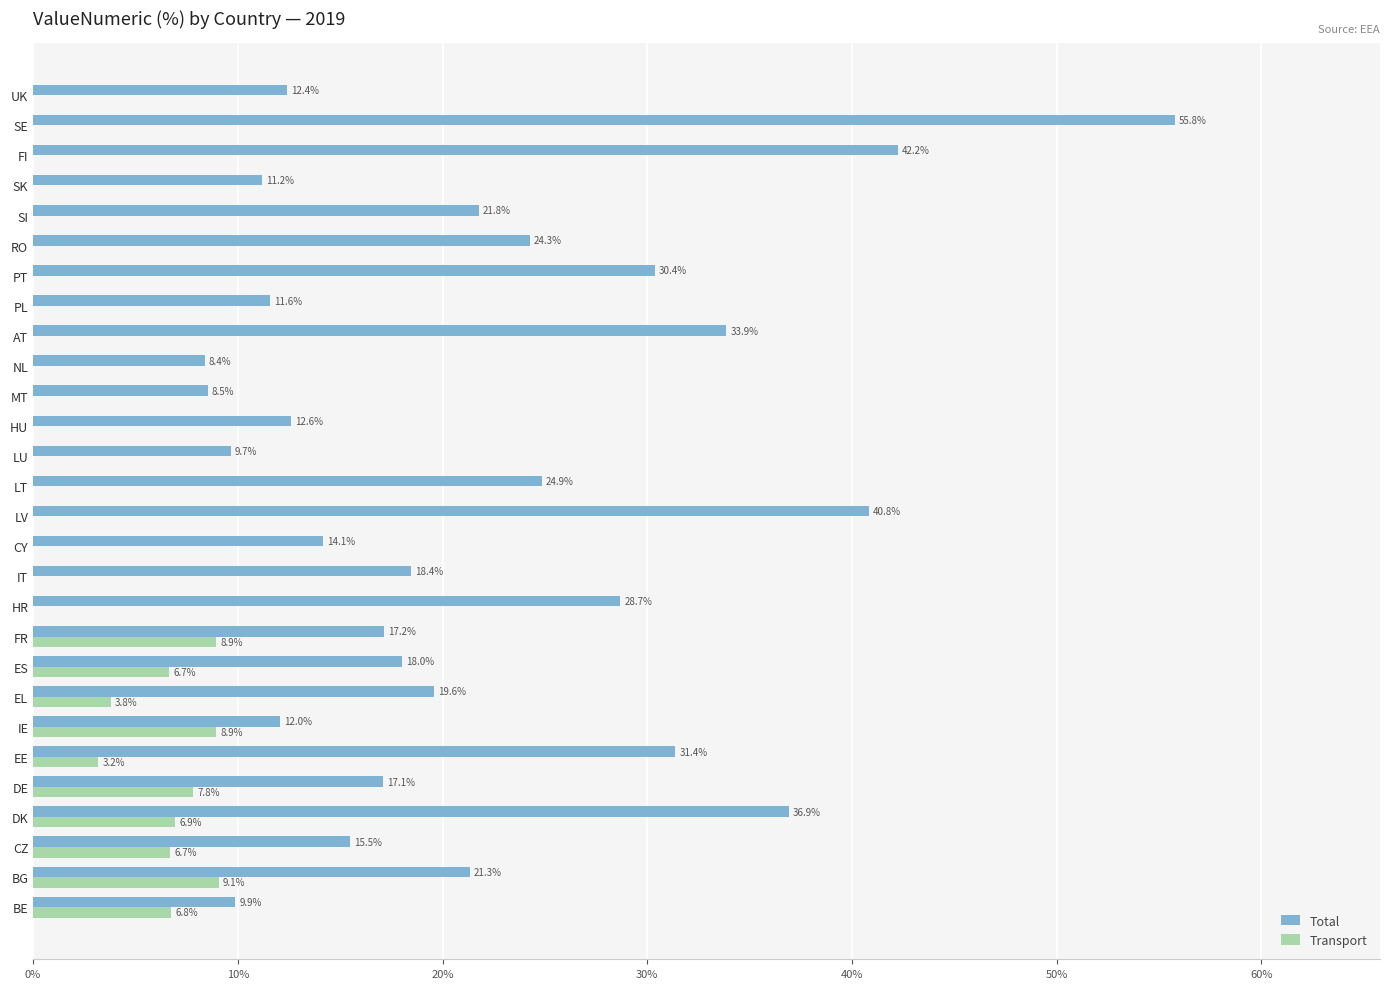

What are all the series names shown in the legend?

Total, Transport